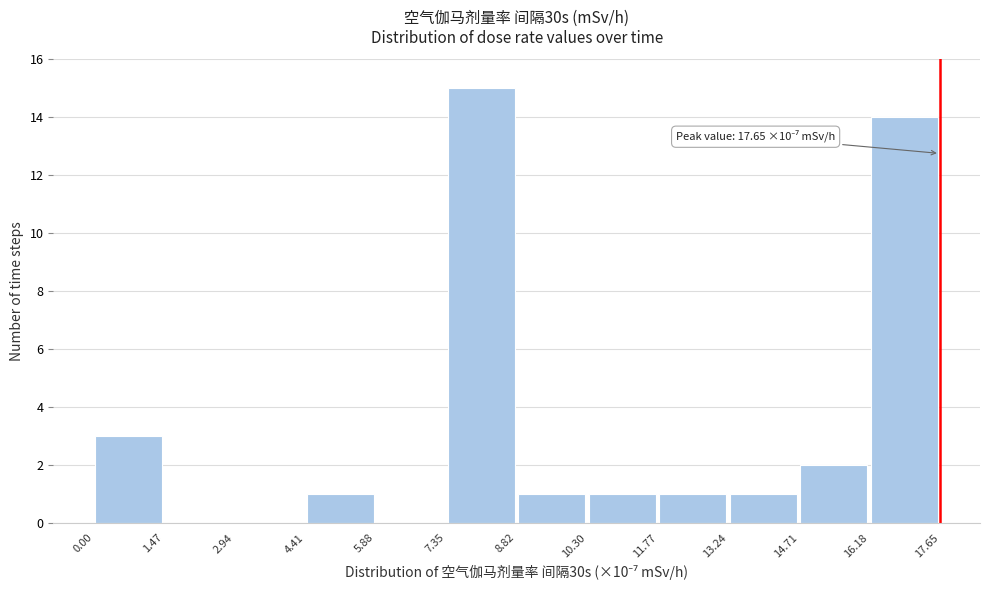

Which range on the x-axis has the tallest bar?

7.35 to 8.82